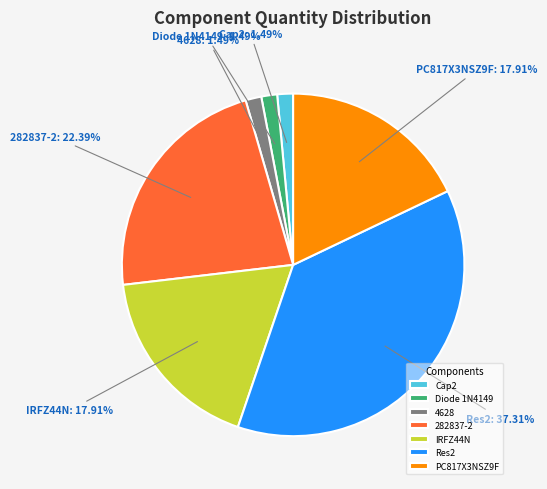

Is there a majority slice in this chart?

No